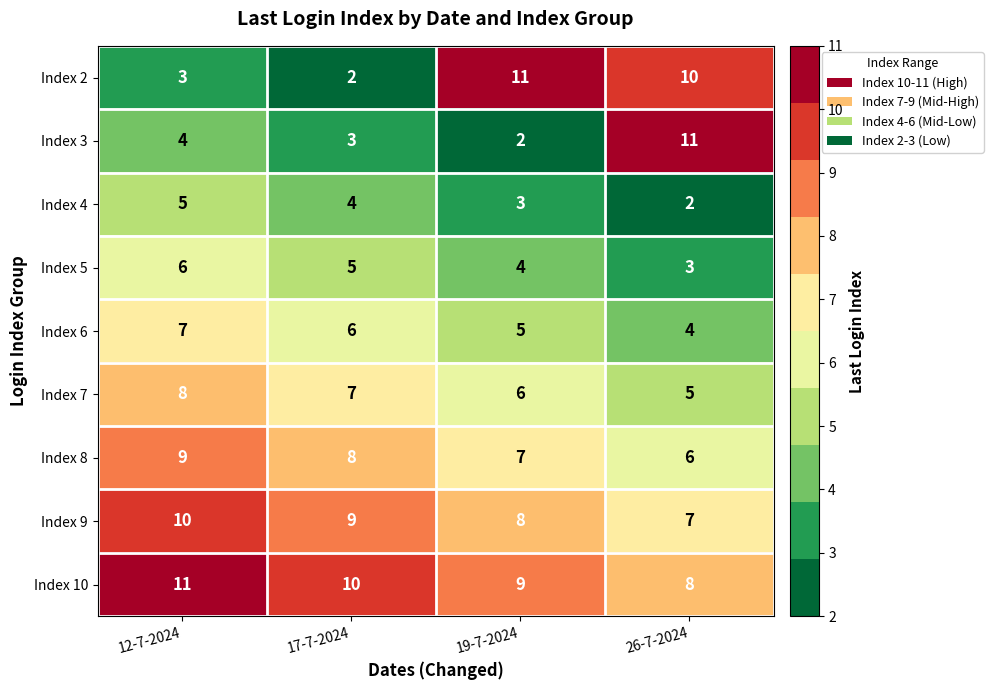

The Index 8 series shows 12 at 12-7-2024. True or false?

False